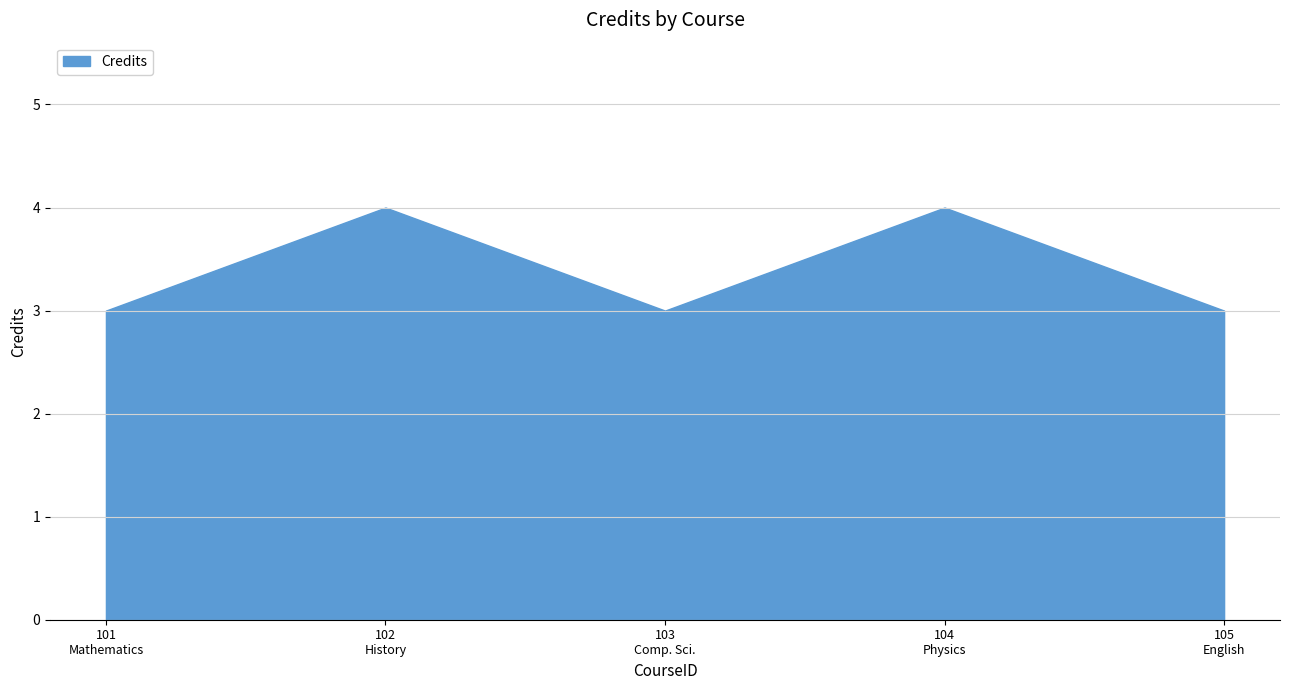

Where is the first local maximum?

102
History